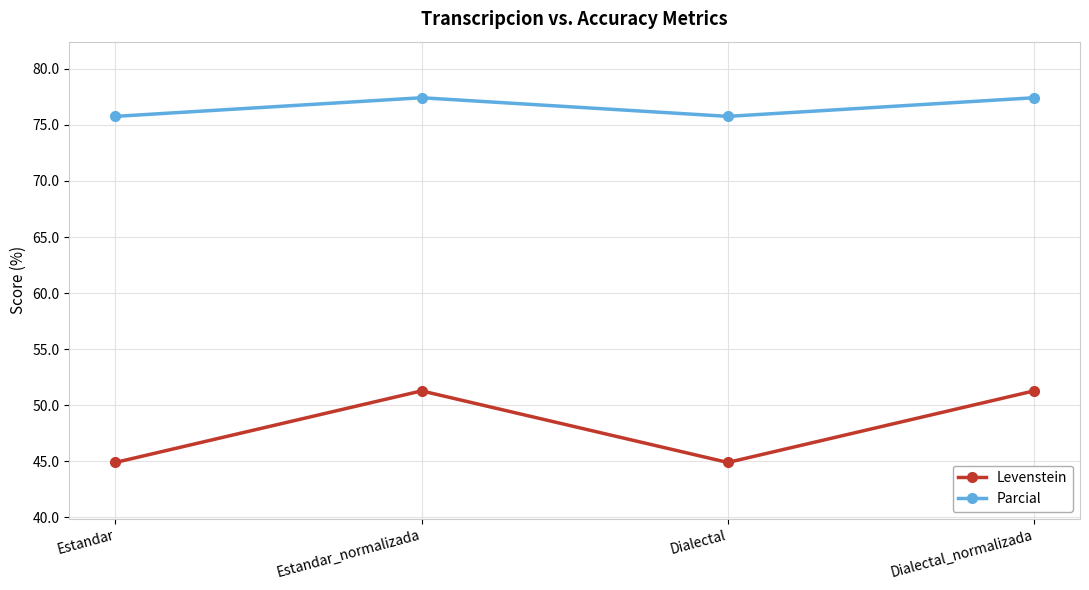

How many data points does each series have?

4